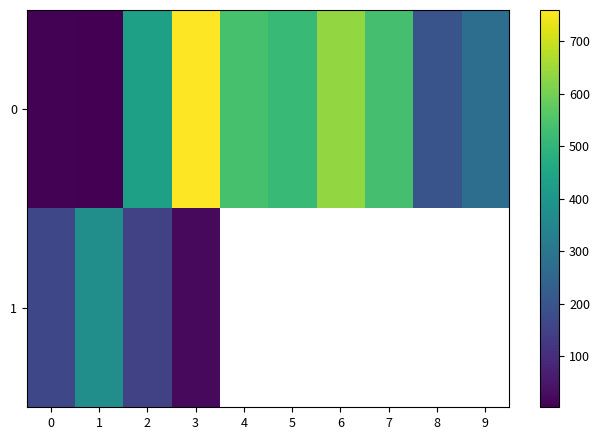

The 1 series shows 130.2 at 1. True or false?

False